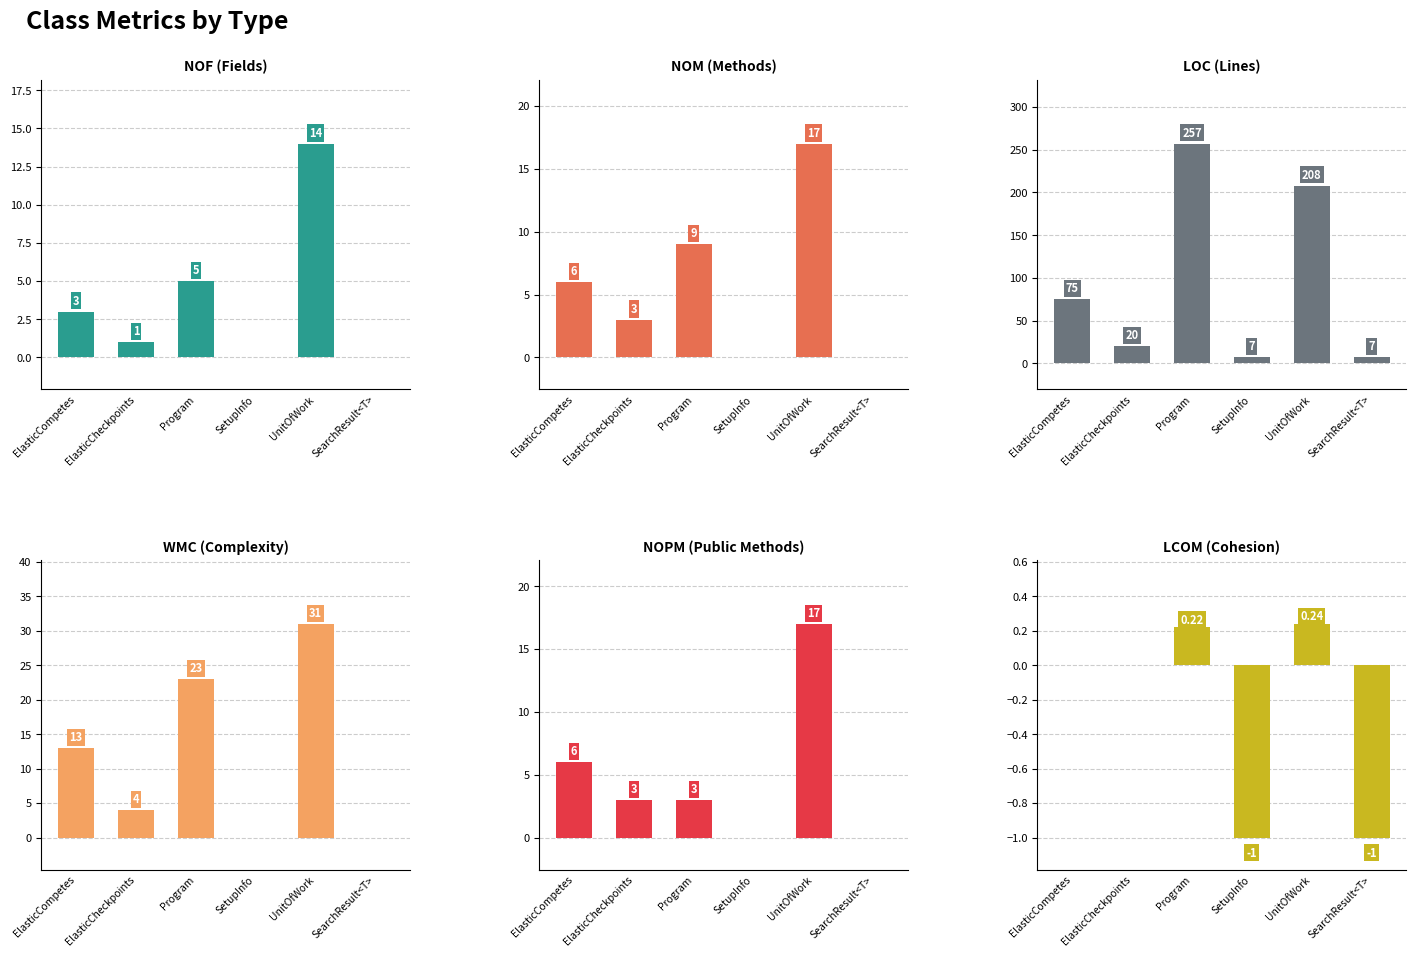

Which has a higher value, SetupInfo or UnitOfWork?

UnitOfWork